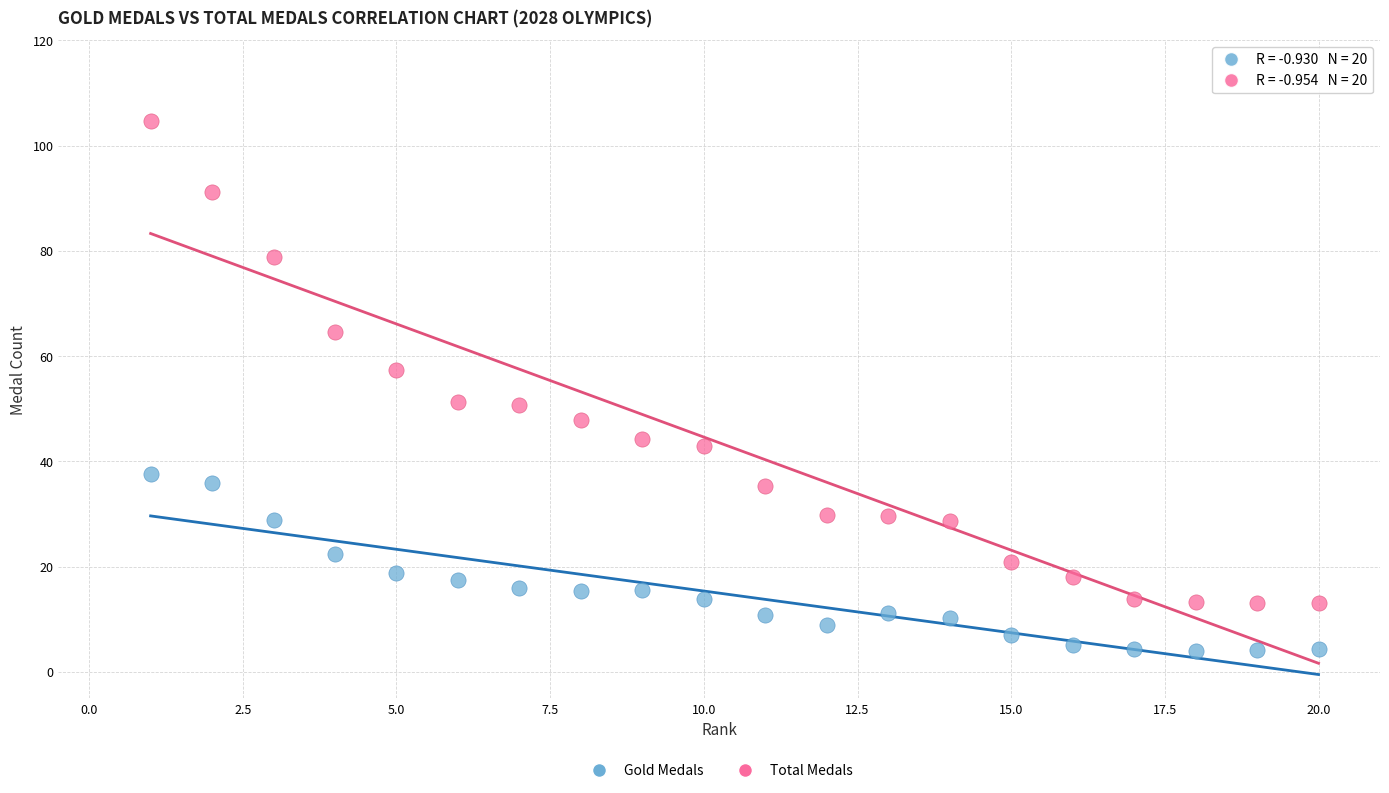

Across all data points, what is the range of X values (max minus min)?

19.0